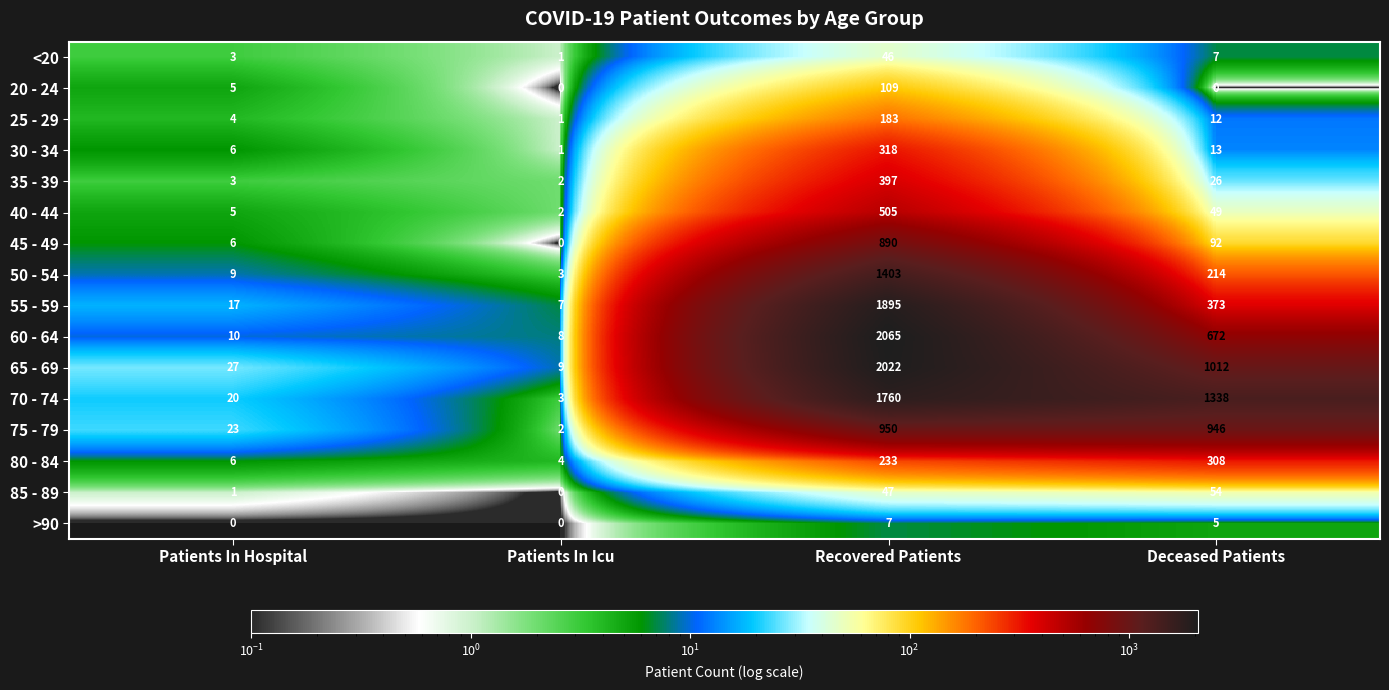

Count the number of data series in this chart.

16